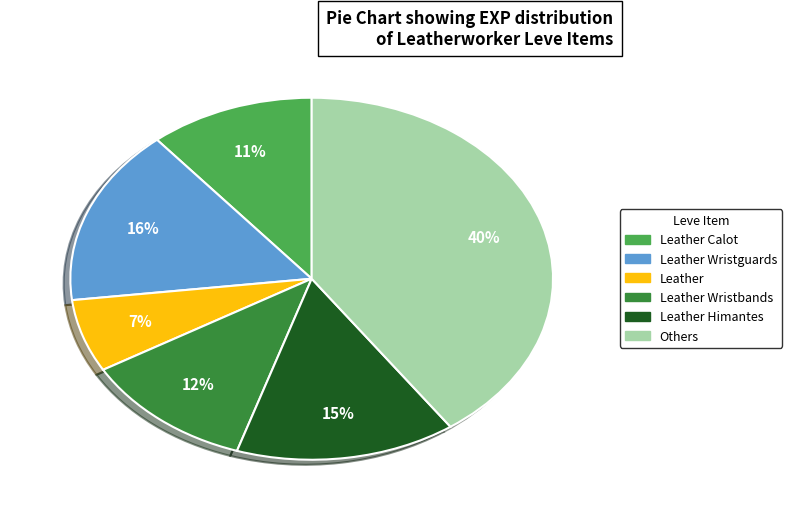

To the nearest percent, what is the average slice percentage?

17%